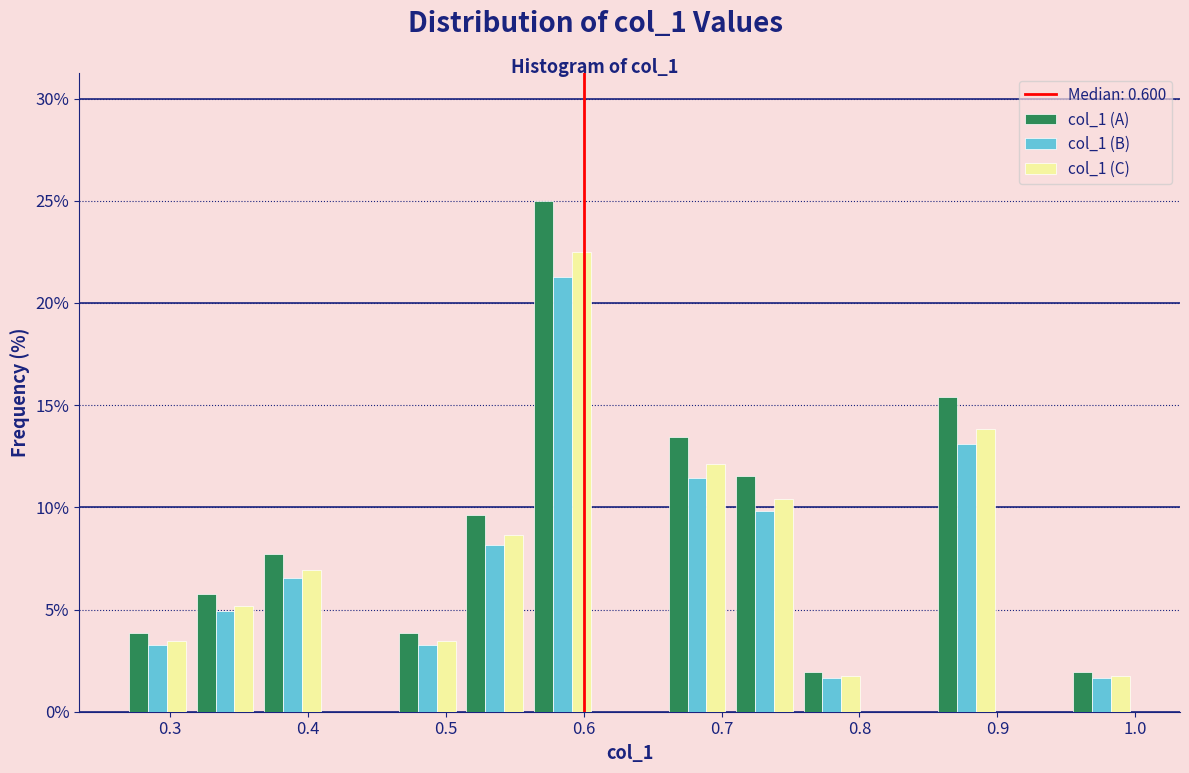

Reading left to right, transcribe this chart: for each range on the x-axis, give the height of each series' bar. Neither the bar edges nor the heights are printed on the chart, so give them approximately, as read against the axes.

0.27 to 0.32: col_1 (A)=4.0	col_1 (B)=3.5	col_1 (C)=3.5
0.32 to 0.36: col_1 (A)=6.0	col_1 (B)=5.0	col_1 (C)=5.0
0.36 to 0.41: col_1 (A)=7.5	col_1 (B)=6.5	col_1 (C)=7.0
0.41 to 0.46: col_1 (A)=0	col_1 (B)=0	col_1 (C)=0
0.46 to 0.51: col_1 (A)=4.0	col_1 (B)=3.5	col_1 (C)=3.5
0.51 to 0.56: col_1 (A)=9.5	col_1 (B)=8.0	col_1 (C)=8.5
0.56 to 0.61: col_1 (A)=25.0	col_1 (B)=21.5	col_1 (C)=22.5
0.61 to 0.66: col_1 (A)=0	col_1 (B)=0	col_1 (C)=0
0.66 to 0.71: col_1 (A)=13.5	col_1 (B)=11.5	col_1 (C)=12.0
0.71 to 0.76: col_1 (A)=11.5	col_1 (B)=10.0	col_1 (C)=10.5
0.76 to 0.80: col_1 (A)=2.0	col_1 (B)=1.5	col_1 (C)=1.5
0.80 to 0.85: col_1 (A)=0	col_1 (B)=0	col_1 (C)=0
0.85 to 0.90: col_1 (A)=15.5	col_1 (B)=13.0	col_1 (C)=14.0
0.90 to 0.95: col_1 (A)=0	col_1 (B)=0	col_1 (C)=0
0.95 to 1.00: col_1 (A)=2.0	col_1 (B)=1.5	col_1 (C)=1.5